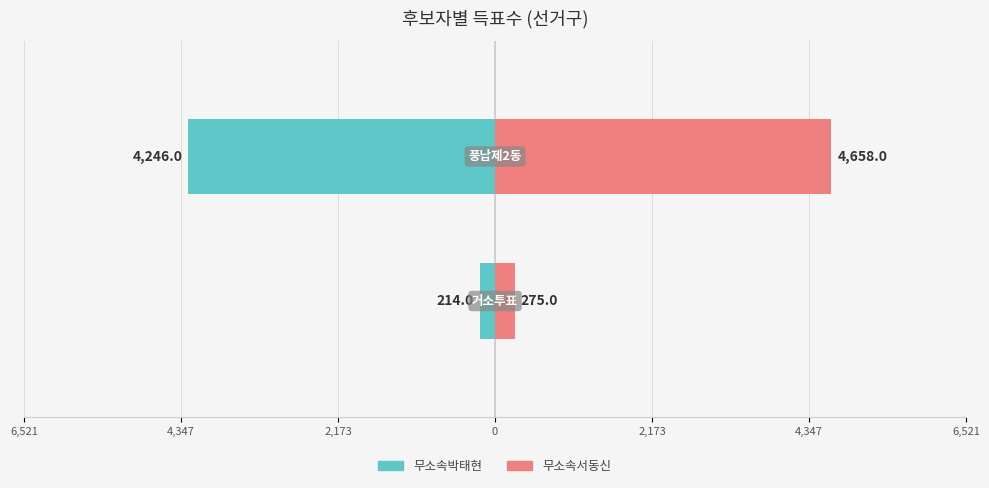

How many data points does each series have?

2